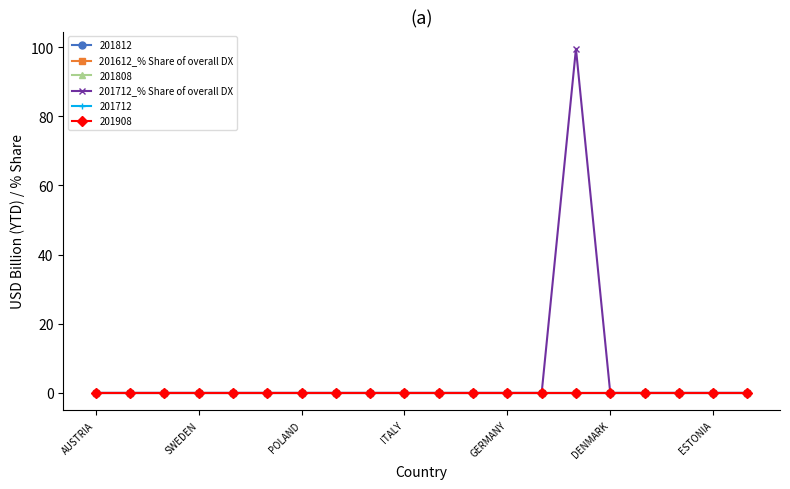

What is the label of the 19th point from the right?

SWEDEN